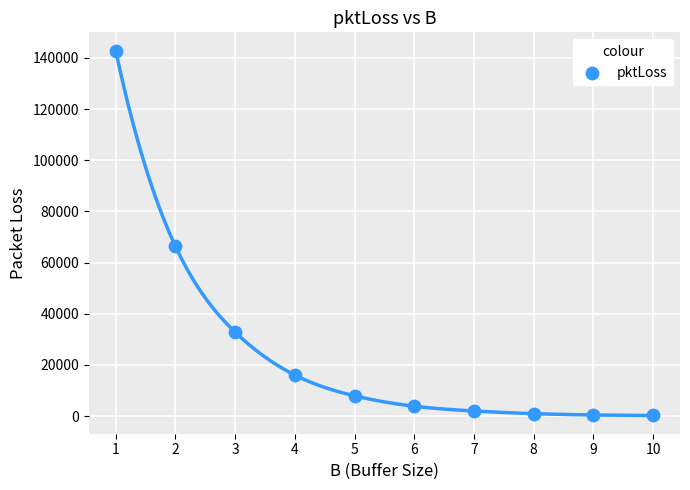

What Y value in the scatter plot is closest to 71557?

66441